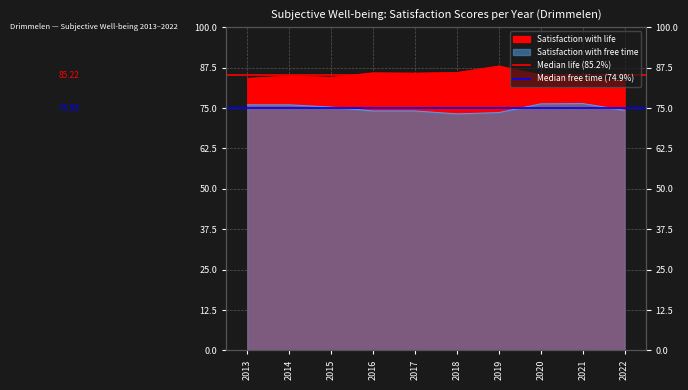

Rank the series at 2013 from lowest to highest value.

Median free time (74.9%), Median life (85.2%)